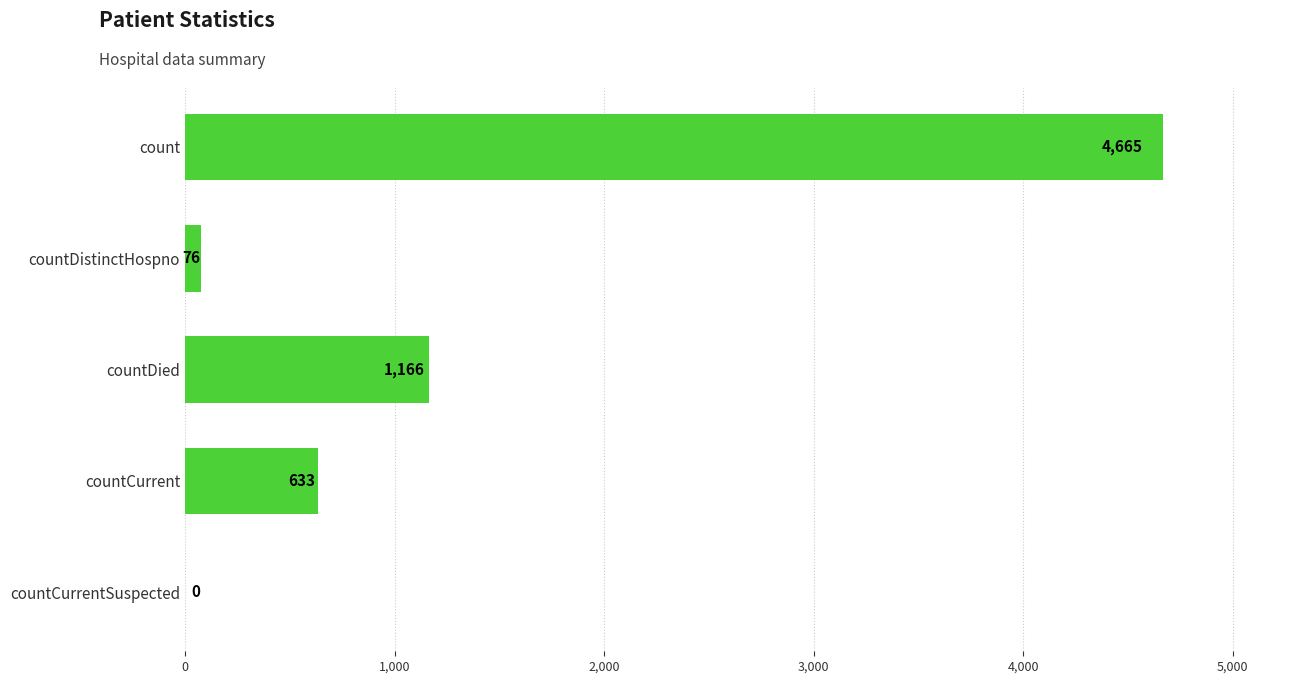

What is the greatest value displayed?

4665